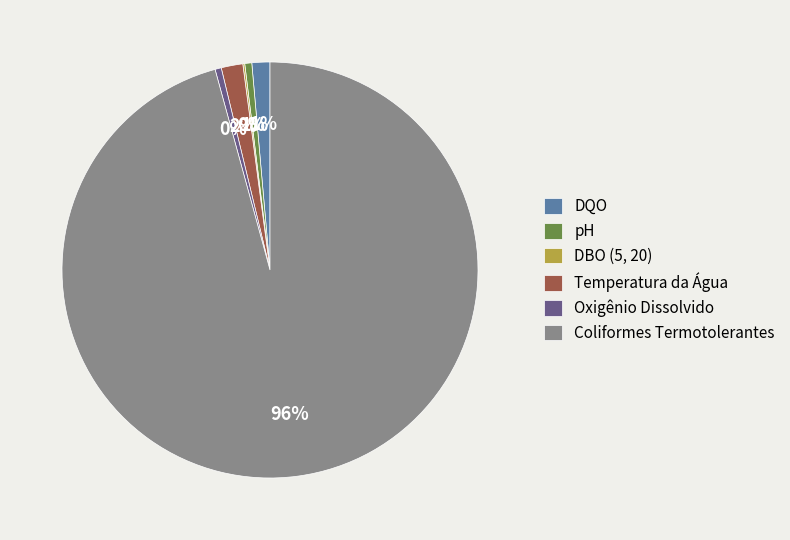

The Oxigênio Dissolvido slice represents 0% of the pie. True or false?

True